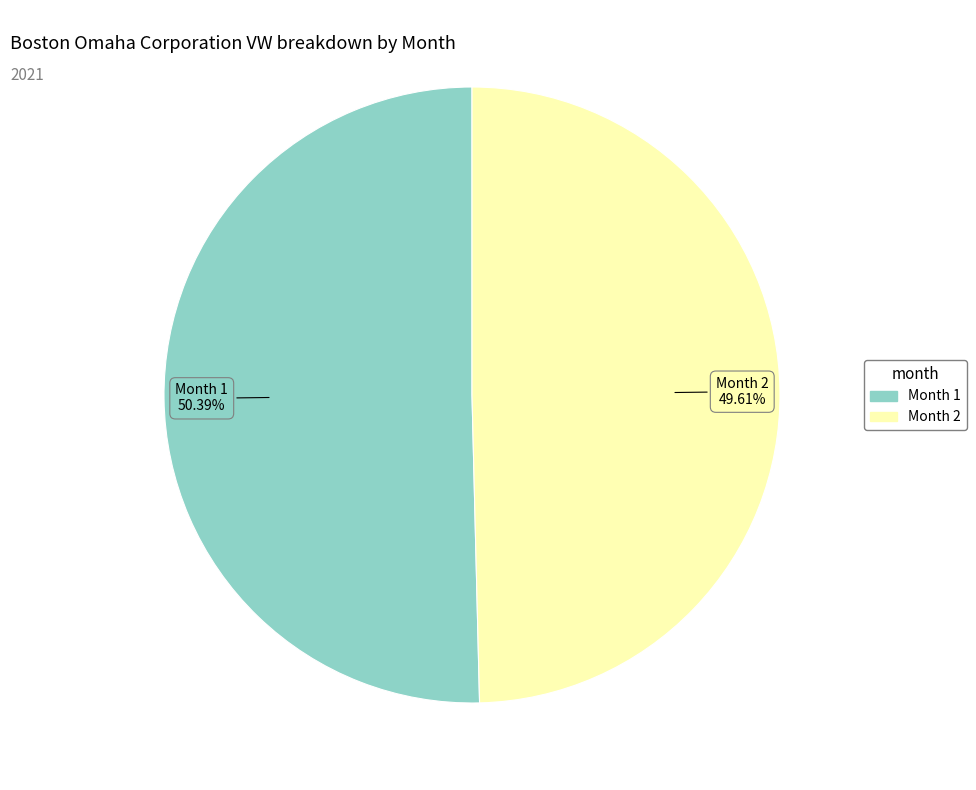

Is there any slice that represents more than half of the pie?

Yes